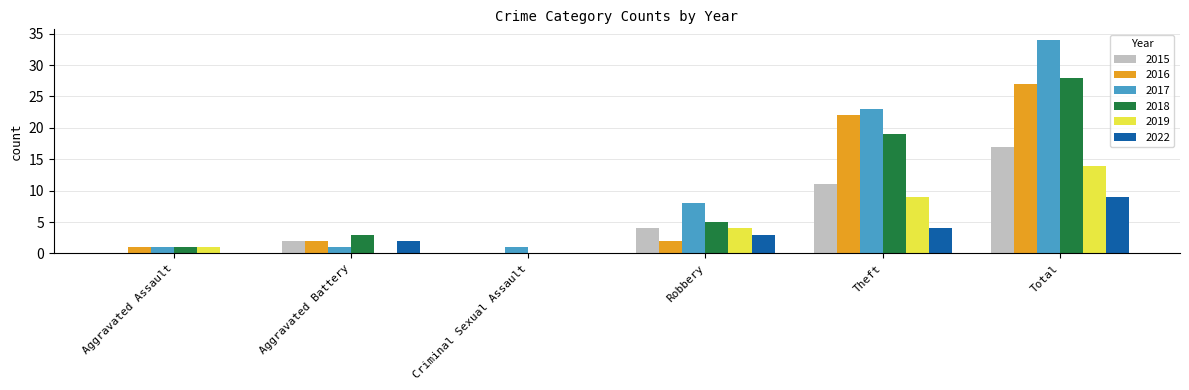

How many groups of bars are there?

6